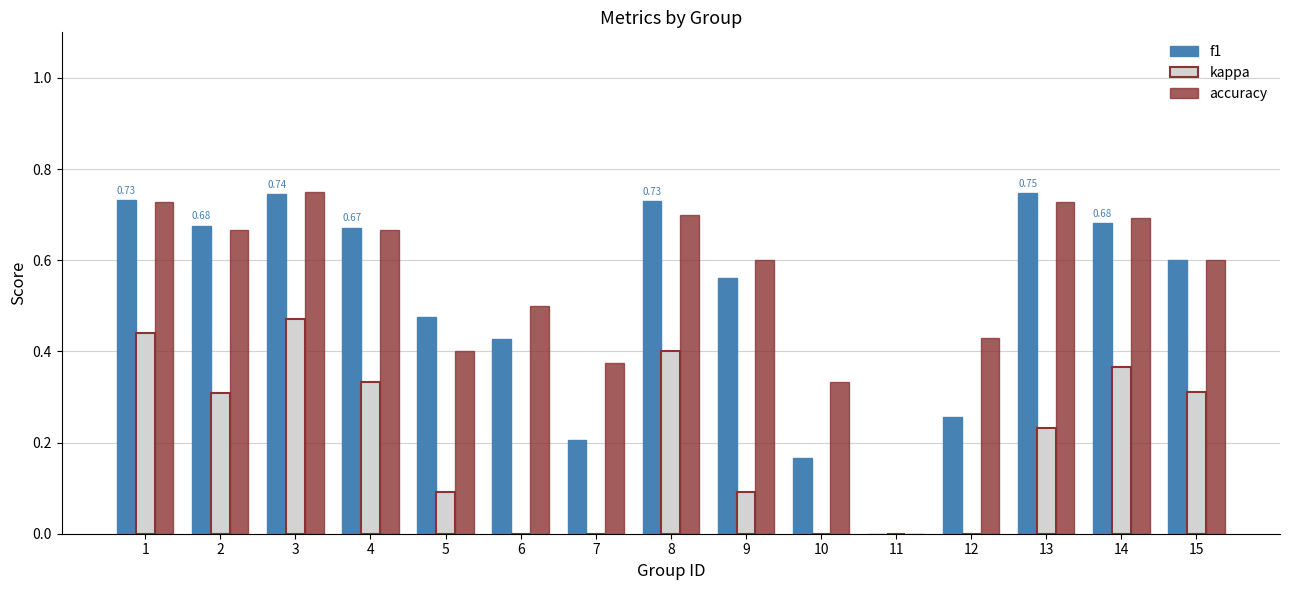

Which series changed the most between 1 and 9?

kappa